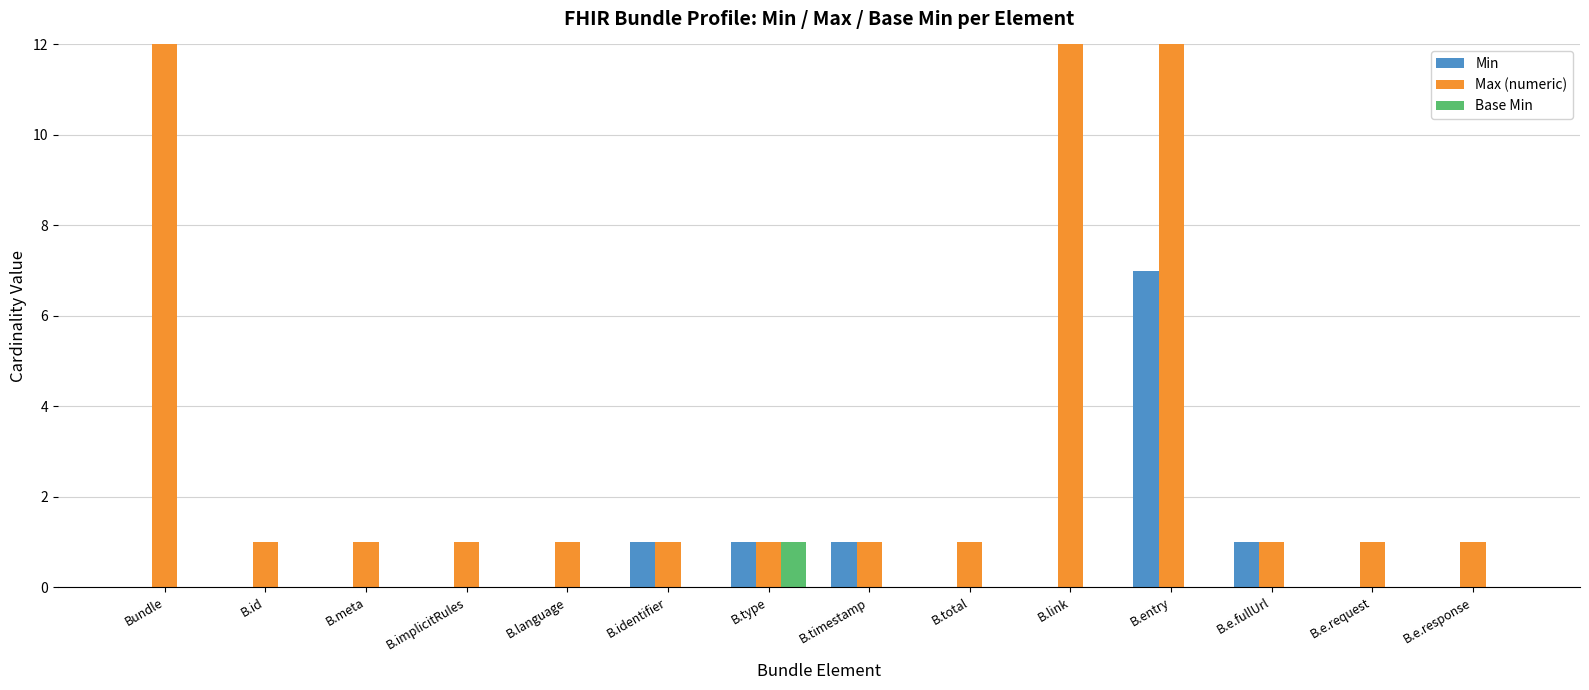

True or false: Max (numeric) has a value of 0 at B.meta.

False